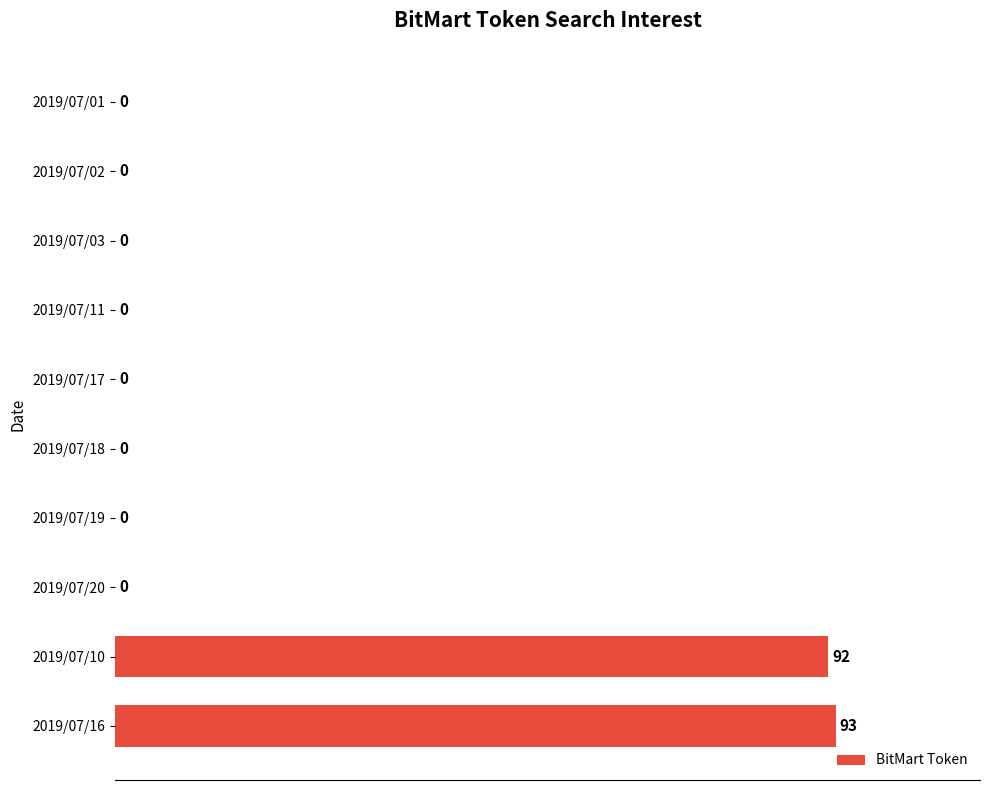

Which category has the highest value across all series?

2019/07/16